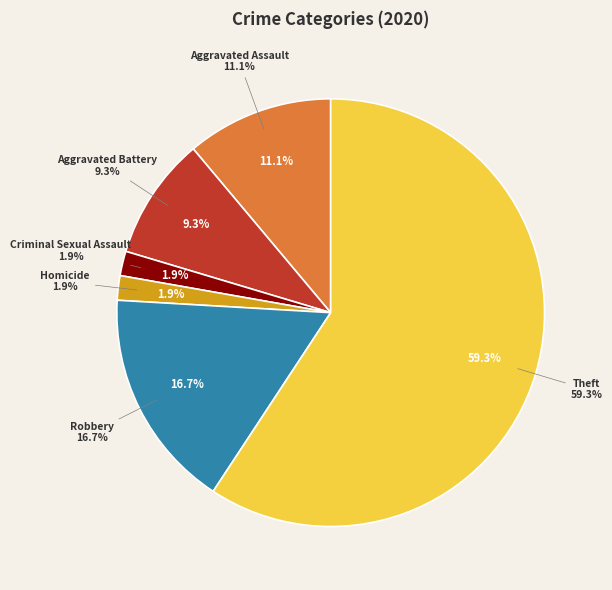

The Aggravated Battery slice represents 9% of the pie. True or false?

True